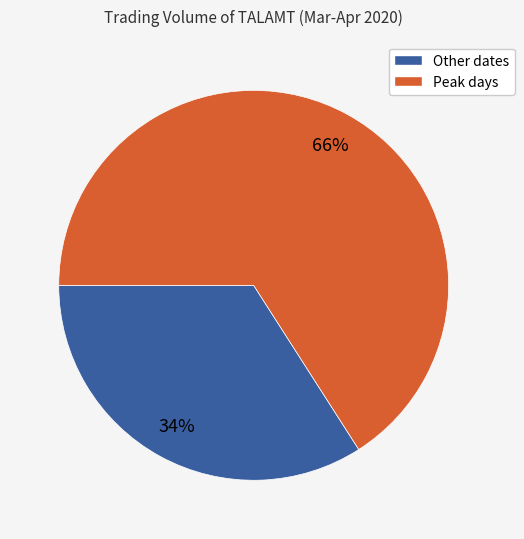

To the nearest percent, what is the average slice percentage?

50%